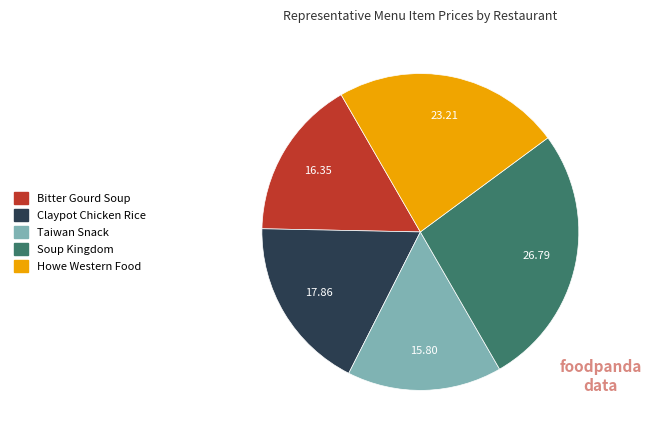

Do Bitter Gourd Soup and Taiwan Snack together represent more than half of the pie?

No